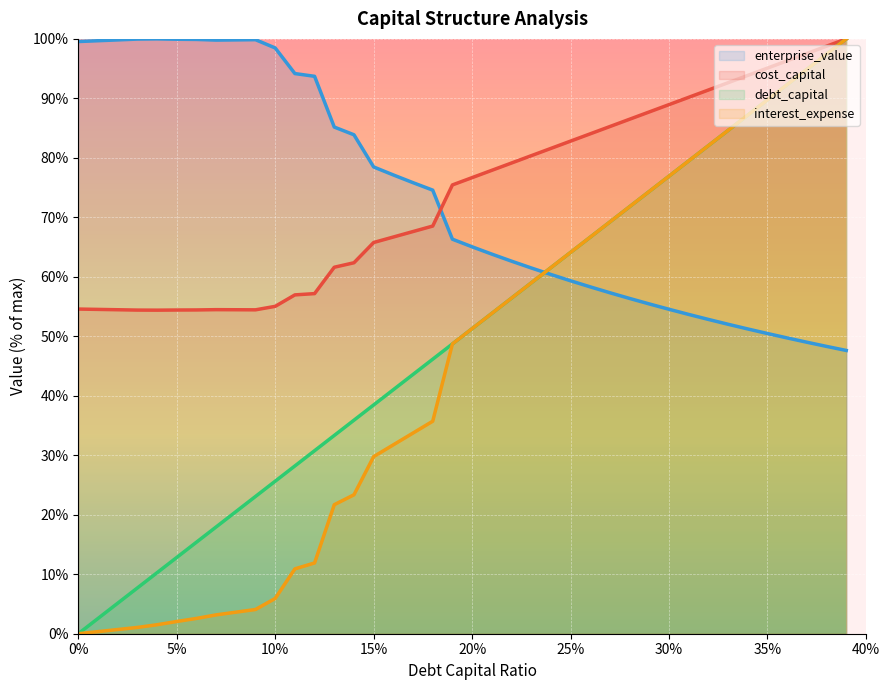

What is the difference between the second highest and minimum values in the enterprise_value series?

52.3